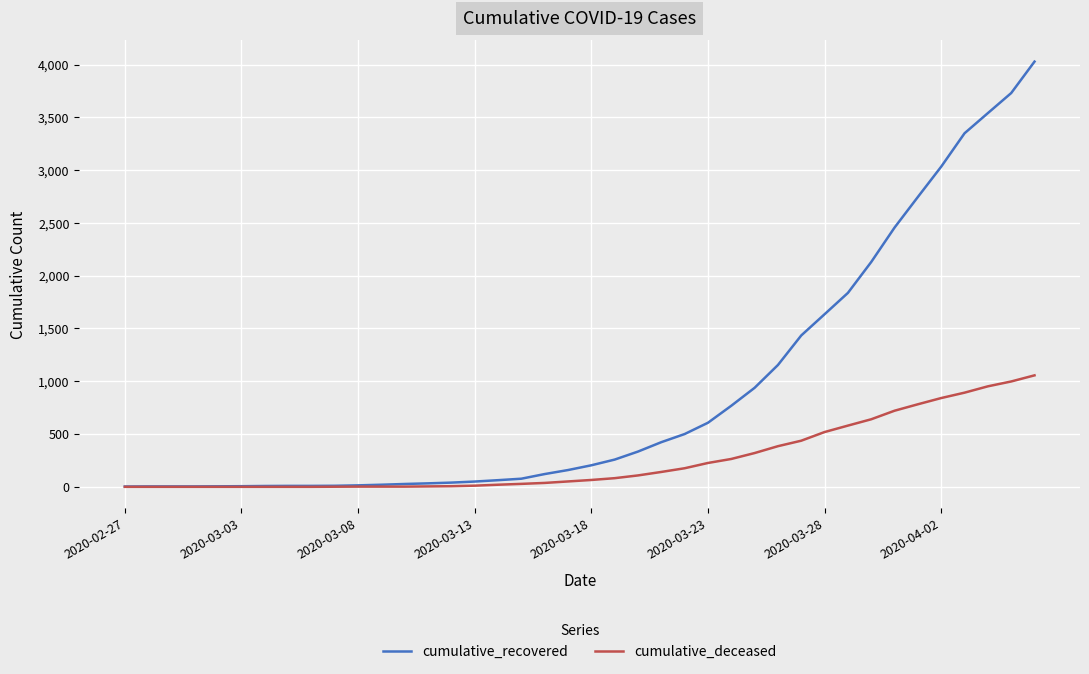

What is the maximum value for cumulative_deceased?

1056